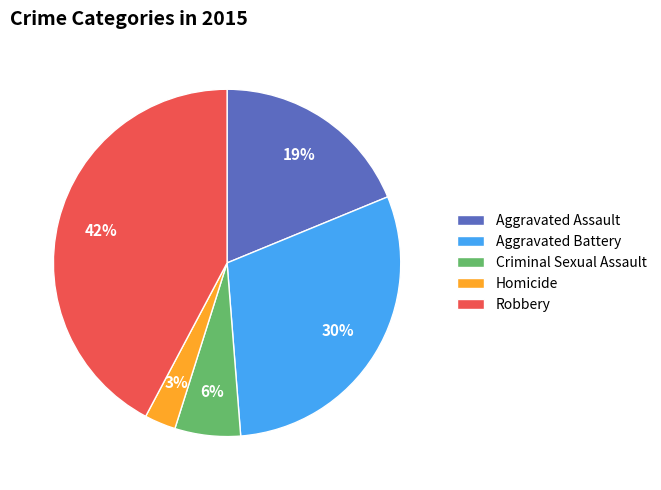

Rank the categories by value from highest to lowest.

Robbery, Aggravated Battery, Aggravated Assault, Criminal Sexual Assault, Homicide